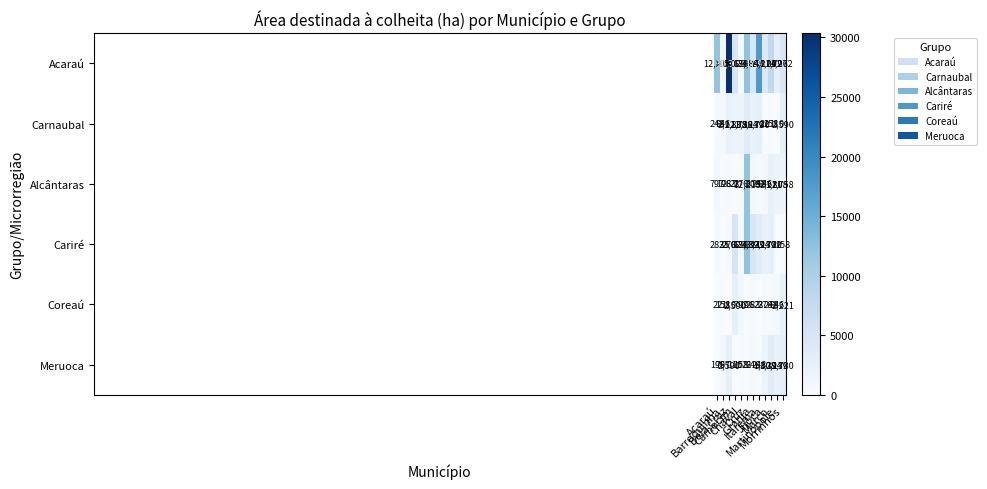

What is the maximum value shown in the chart?

30362